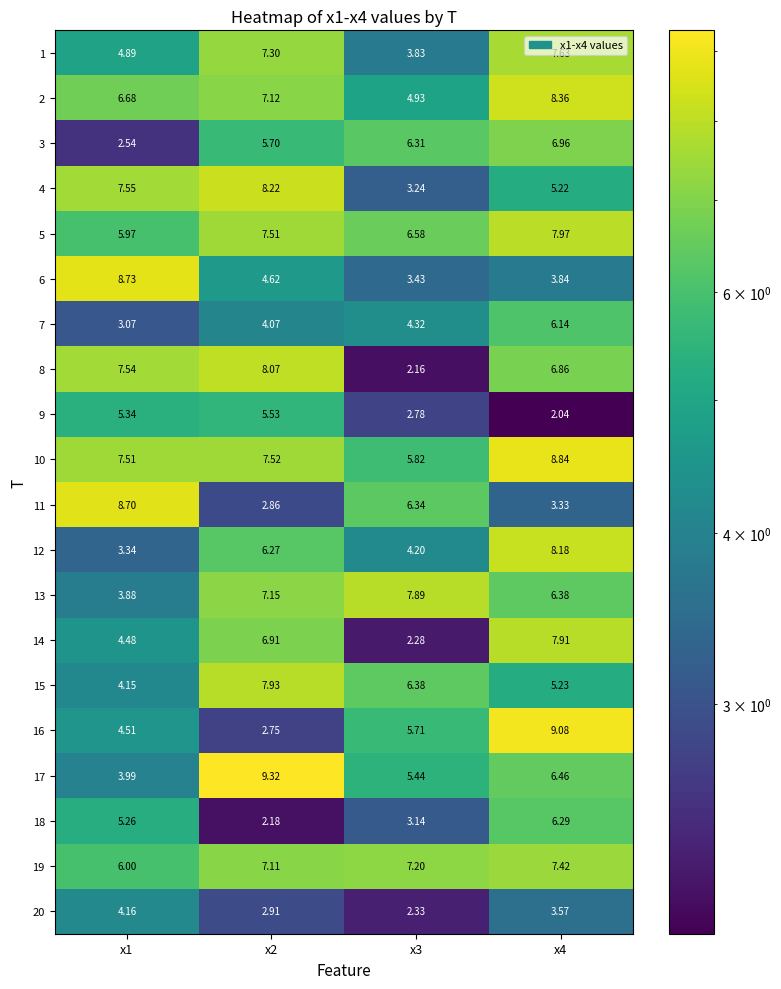

Which series has the largest total across all categories?

10